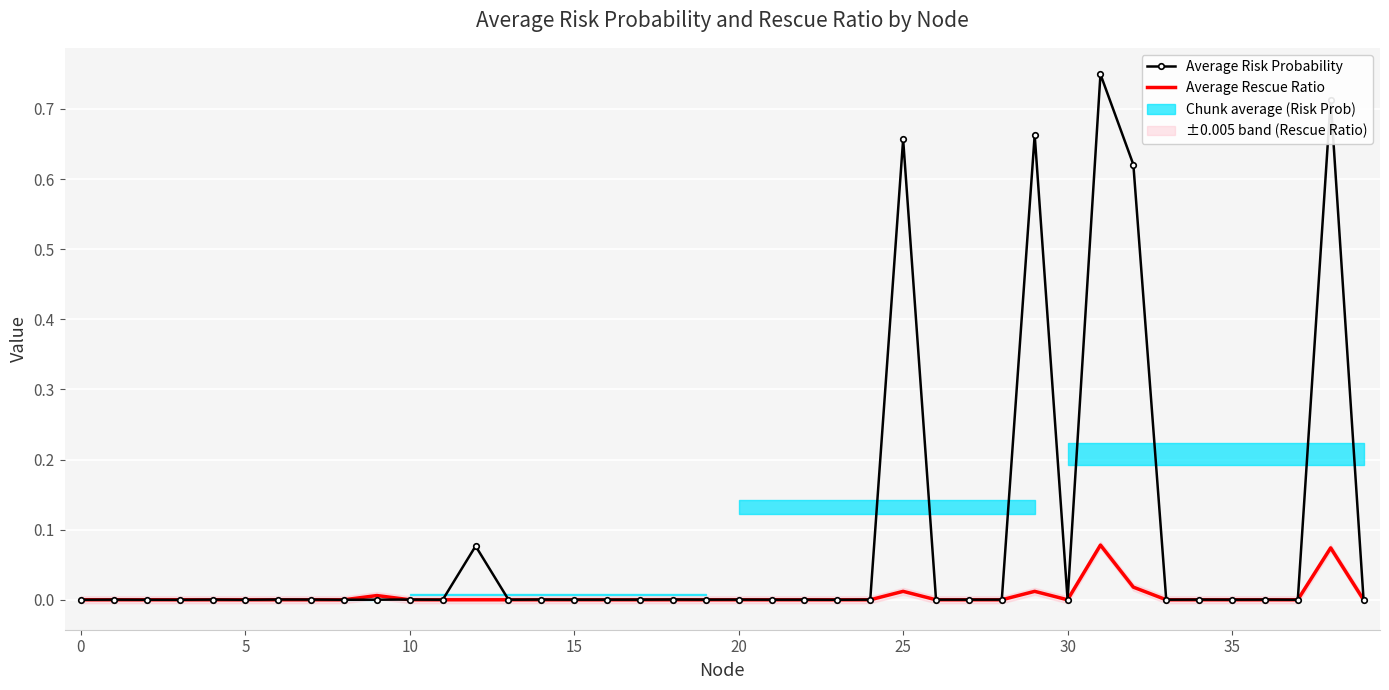

How many interior local peaks does the Average Rescue Ratio series have?

5